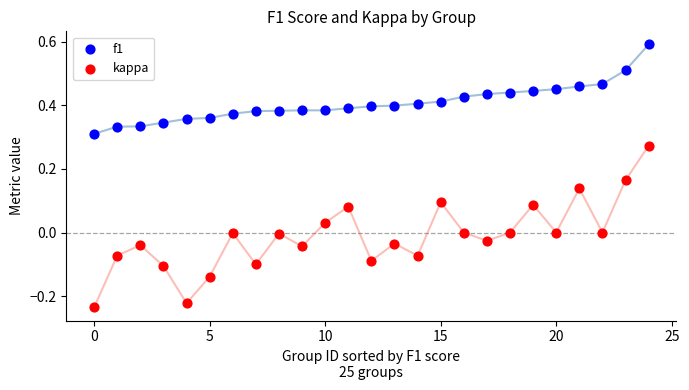

Which series contains the highest Y value?

f1